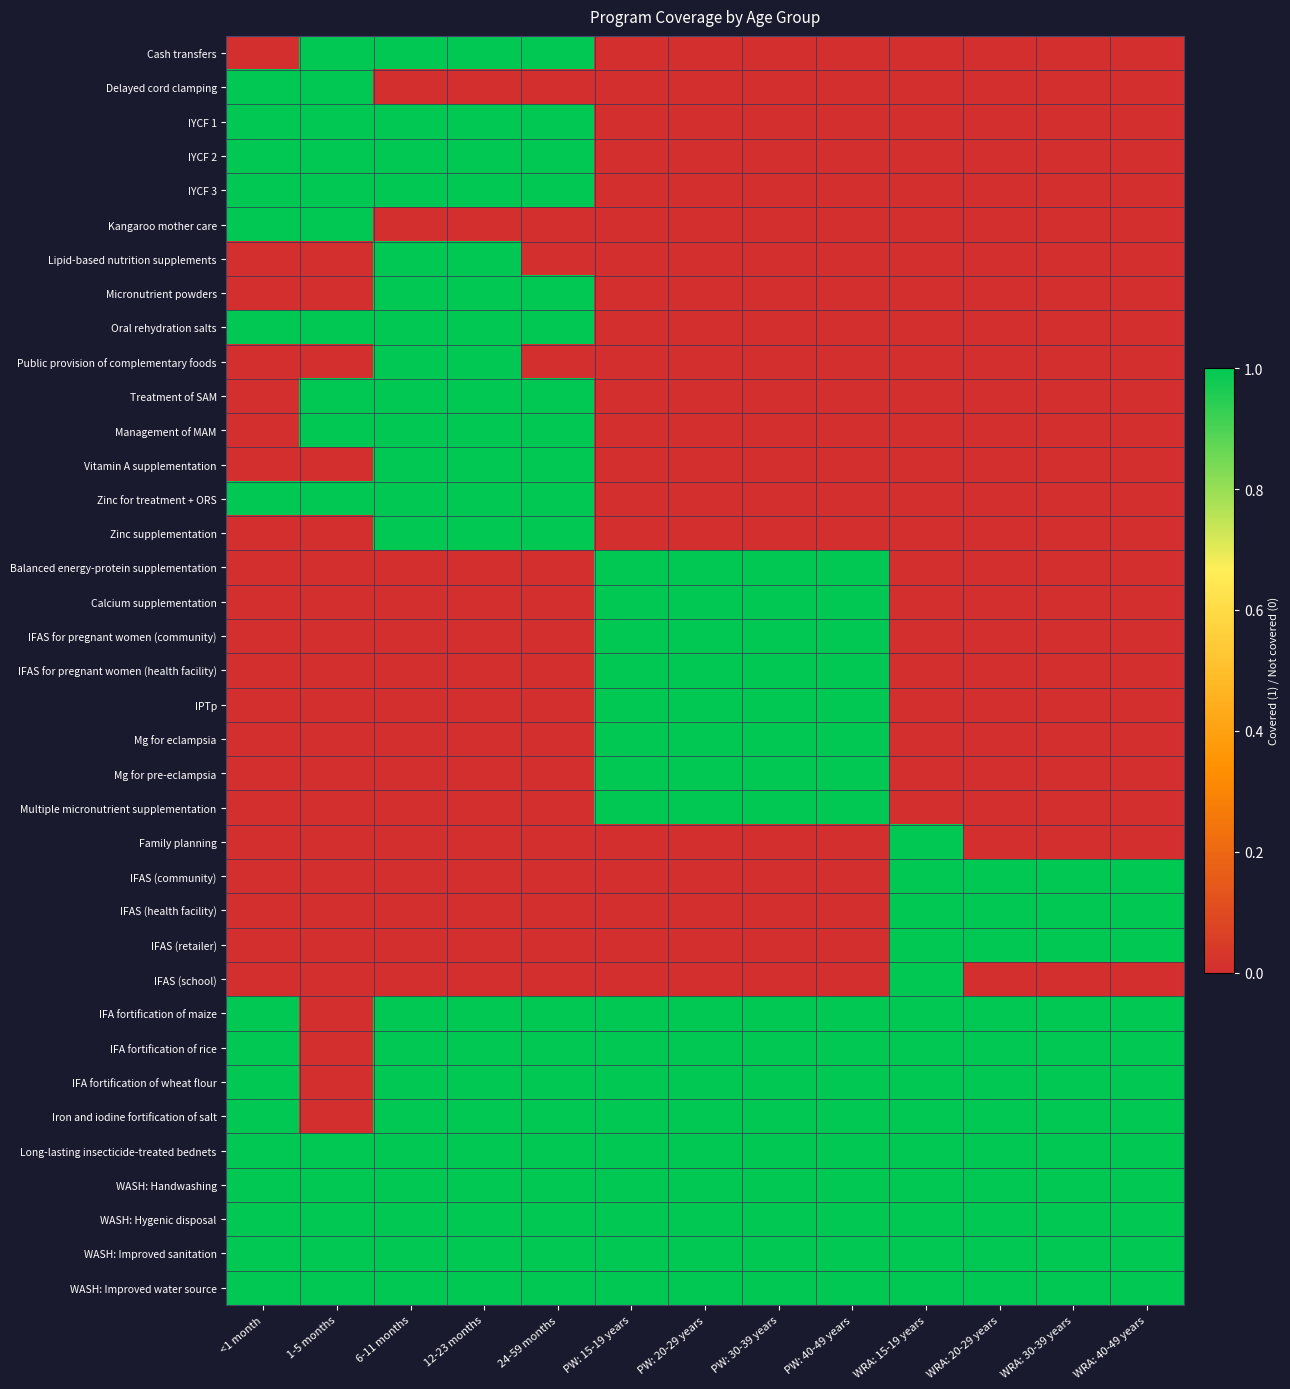

List the series in order of their peak value, lowest first.

Cash transfers, Delayed cord clamping, IYCF 1, IYCF 2, IYCF 3, Kangaroo mother care, Lipid-based nutrition supplements, Micronutrient powders, Oral rehydration salts, Public provision of complementary foods, Treatment of SAM, Management of MAM, Vitamin A supplementation, Zinc for treatment + ORS, Zinc supplementation, Balanced energy-protein supplementation, Calcium supplementation, IFAS for pregnant women (community), IFAS for pregnant women (health facility), IPTp, Mg for eclampsia, Mg for pre-eclampsia, Multiple micronutrient supplementation, Family planning, IFAS (community), IFAS (health facility), IFAS (retailer), IFAS (school), IFA fortification of maize, IFA fortification of rice, IFA fortification of wheat flour, Iron and iodine fortification of salt, Long-lasting insecticide-treated bednets, WASH: Handwashing, WASH: Hygenic disposal, WASH: Improved sanitation, WASH: Improved water source